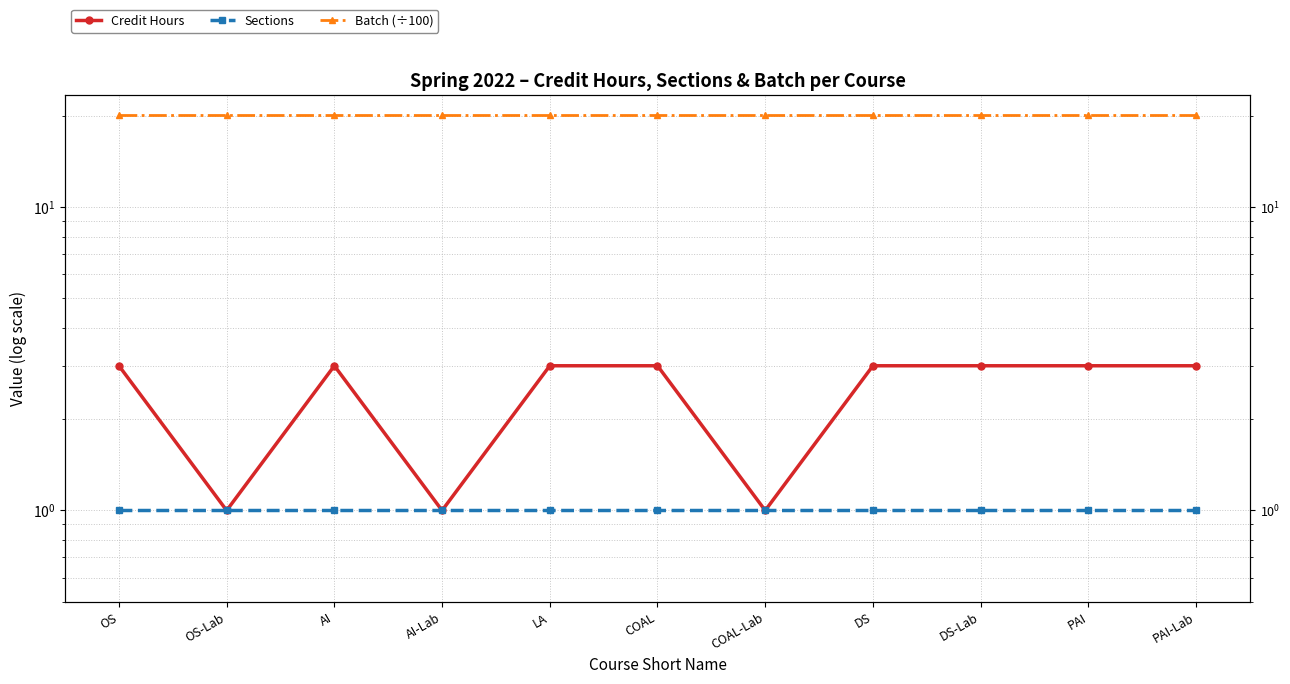

True or false: Sections and Credit Hours cross at least once.

False